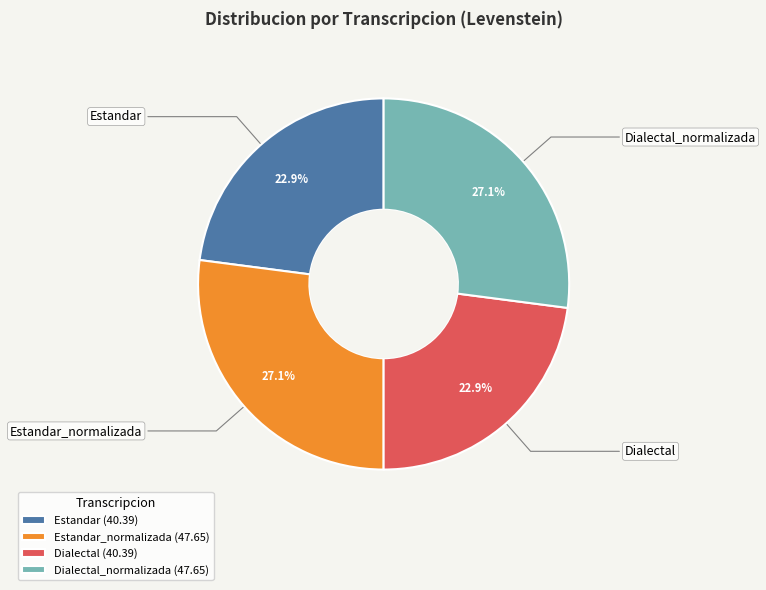

Count the number of slices in the pie.

4